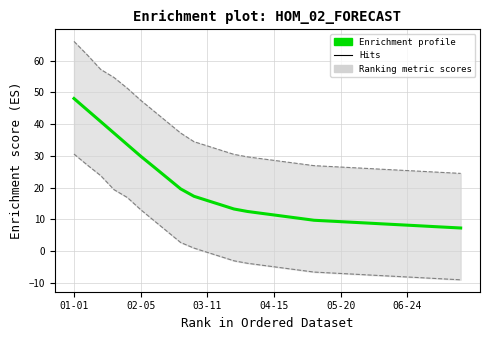

How many values in the Enrichment profile series are below 11?

14